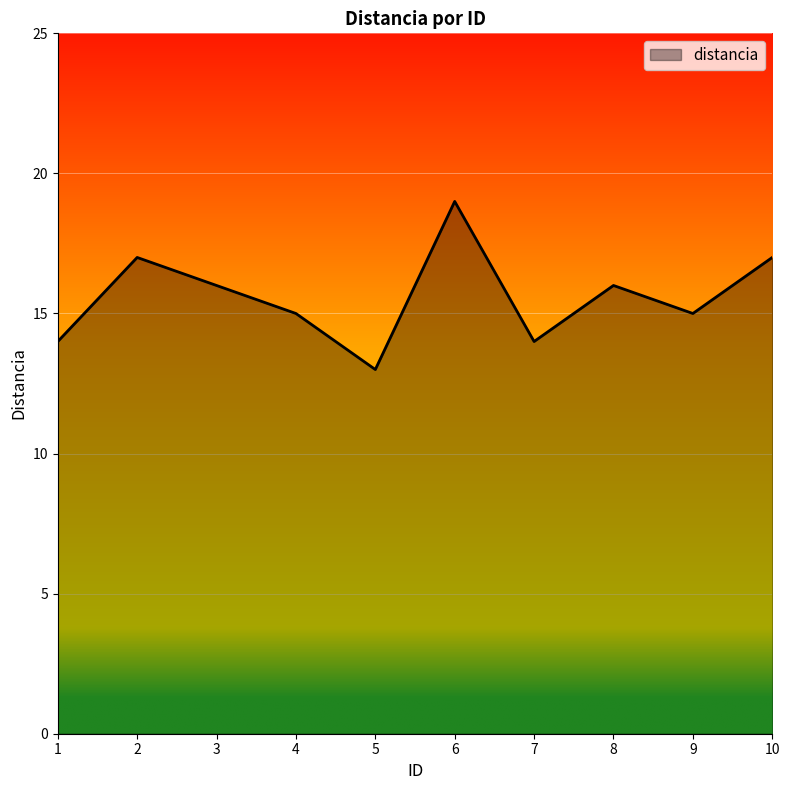

What is the difference between the values at 5 and 6?

6